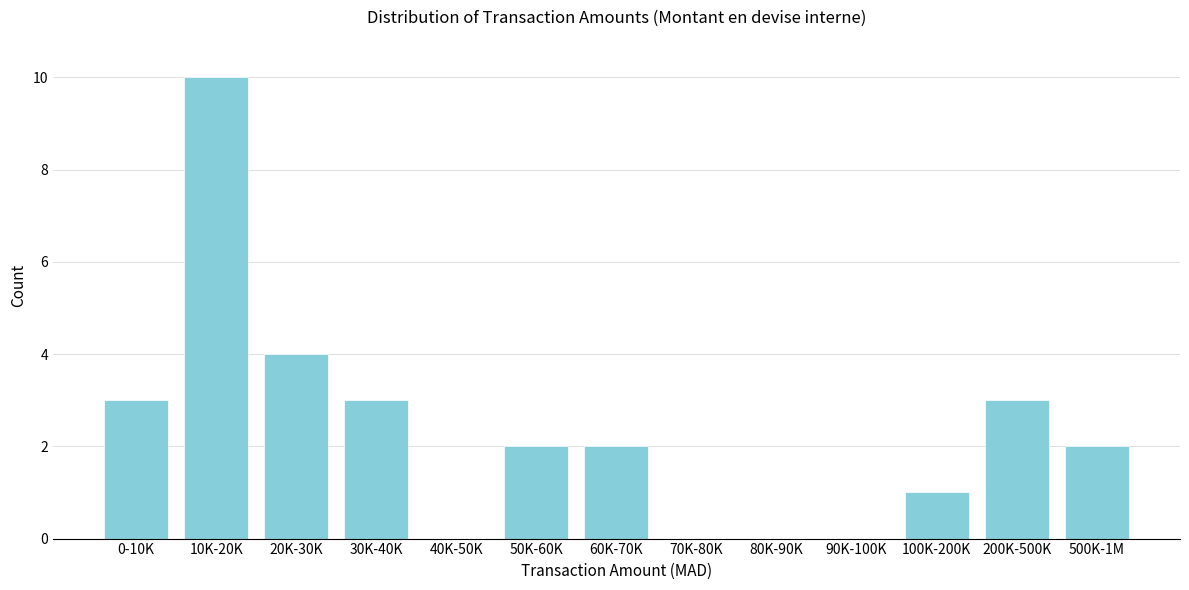

Reading left to right, list all the values displayed in this chart.

0-10K=3	10K-20K=10	20K-30K=4	30K-40K=3	40K-50K=0	50K-60K=2	60K-70K=2	70K-80K=0	80K-90K=0	90K-100K=0	100K-200K=1	200K-500K=3	500K-1M=2